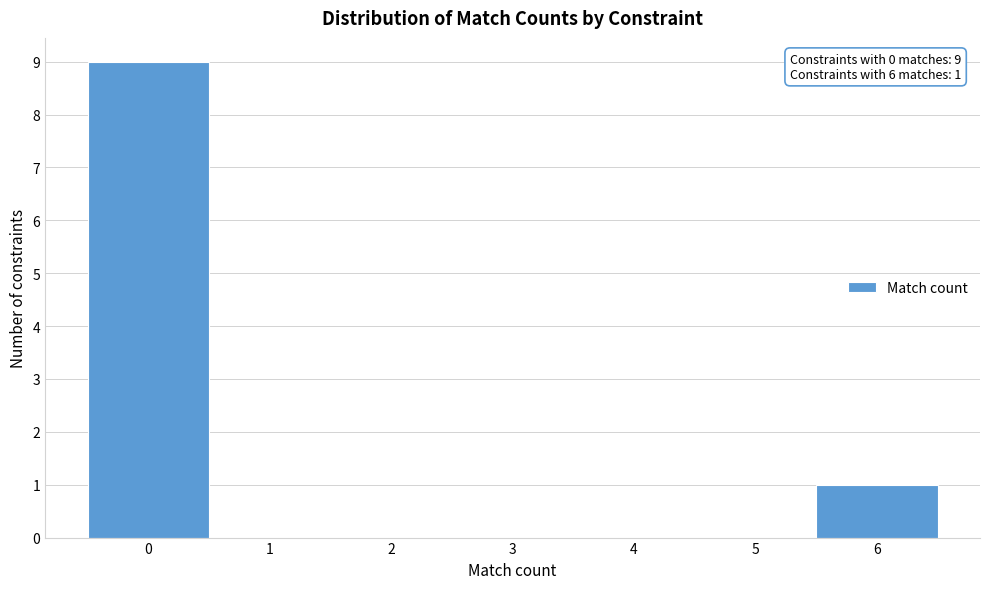

Over which range of the x-axis is the bar tallest?

-0.5 to 0.5